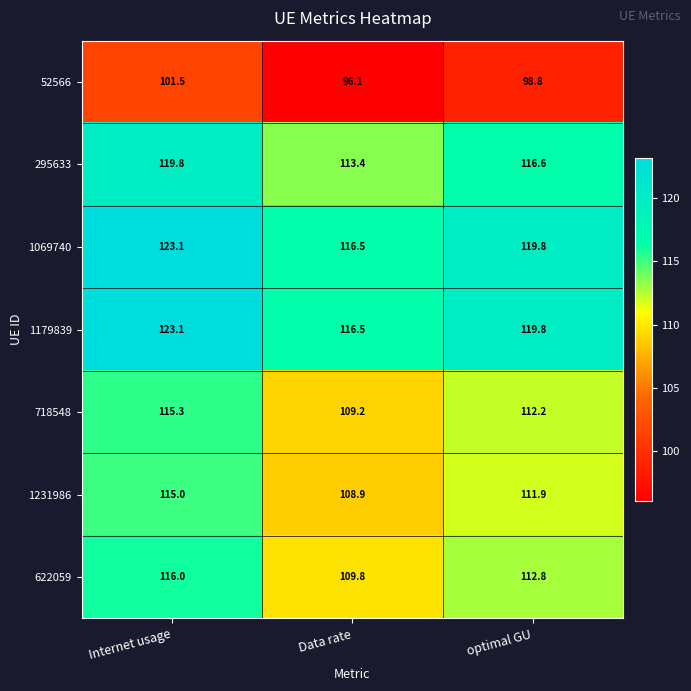

How many distinct data groups are displayed?

7